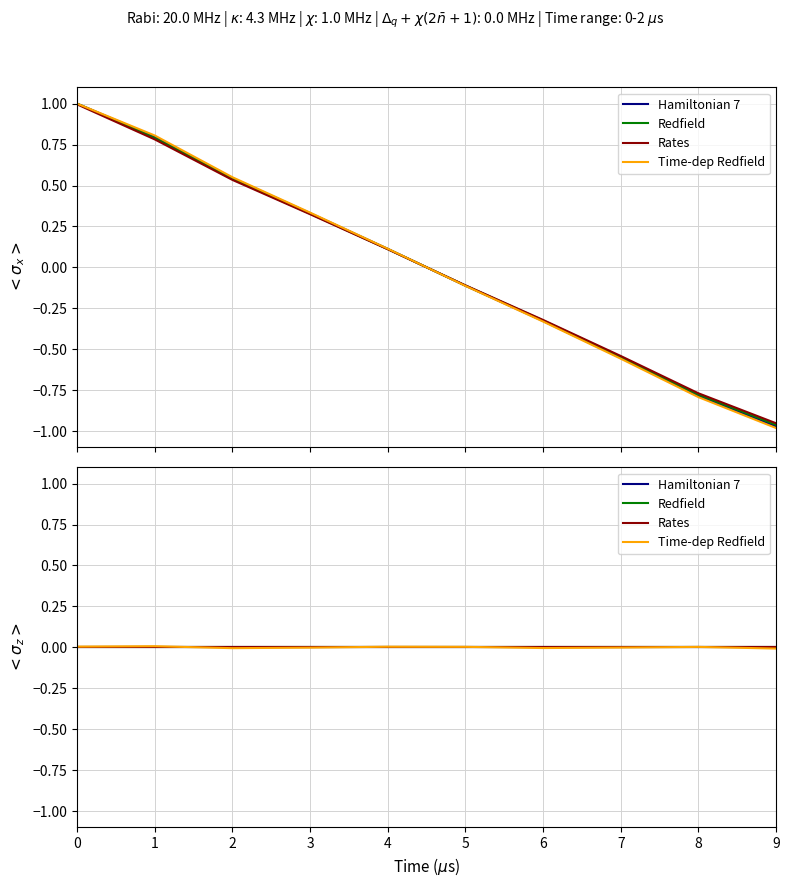

How many data points does each series have?

10